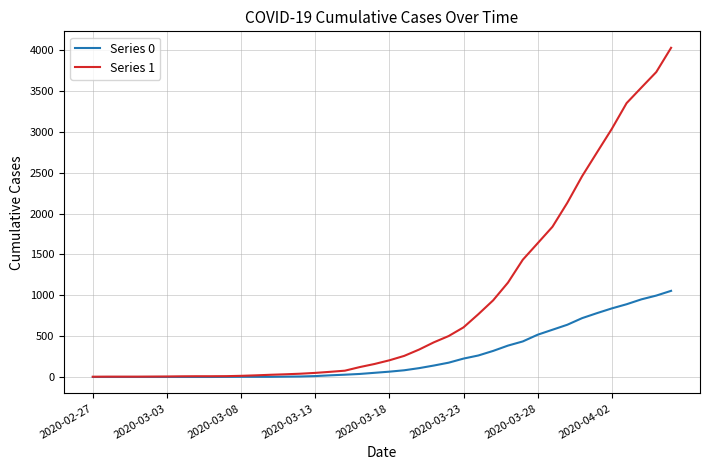

Which series has the largest total across all categories?

Series 1